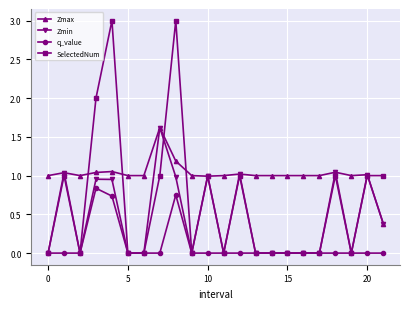

What is the highest value of the Zmin series?

1.6